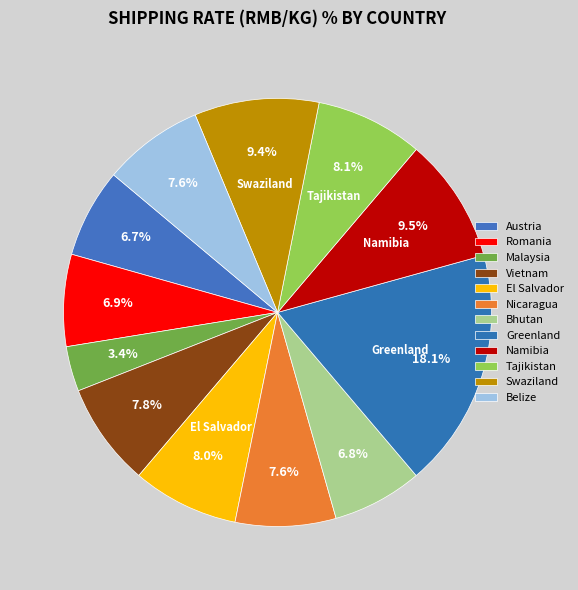

How much of the chart is everything except Belize?

92.4%